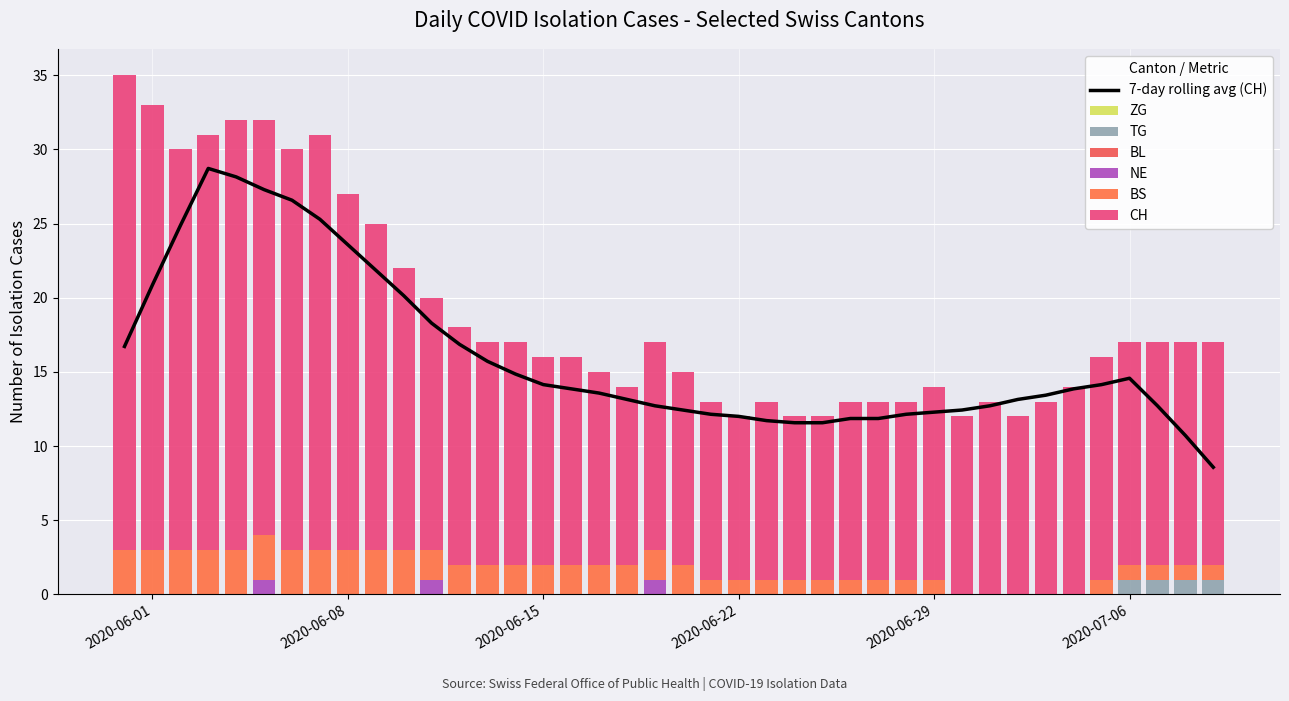

What is the value of the BS bar at the 9th from the left?

3